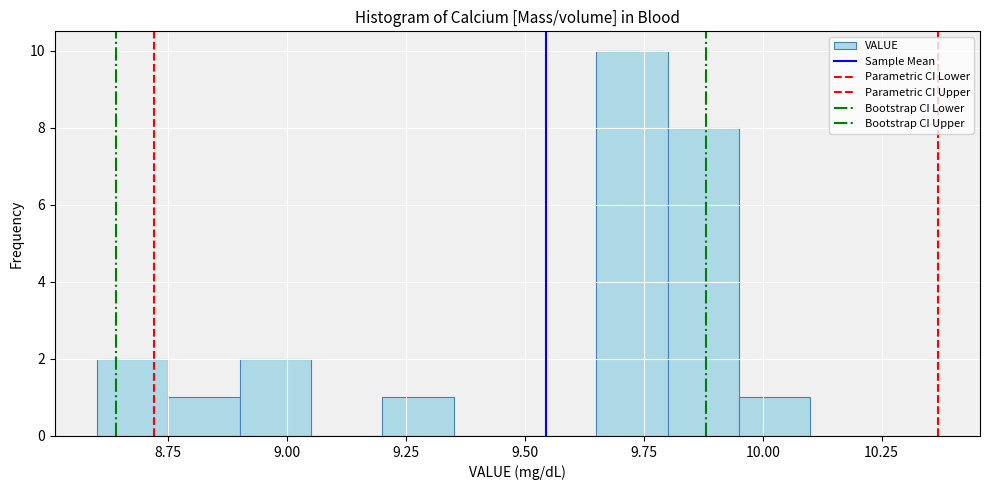

Around what value on the x-axis is the tallest bar? Give the approximate position of its centre, as read against the axis.

9.75